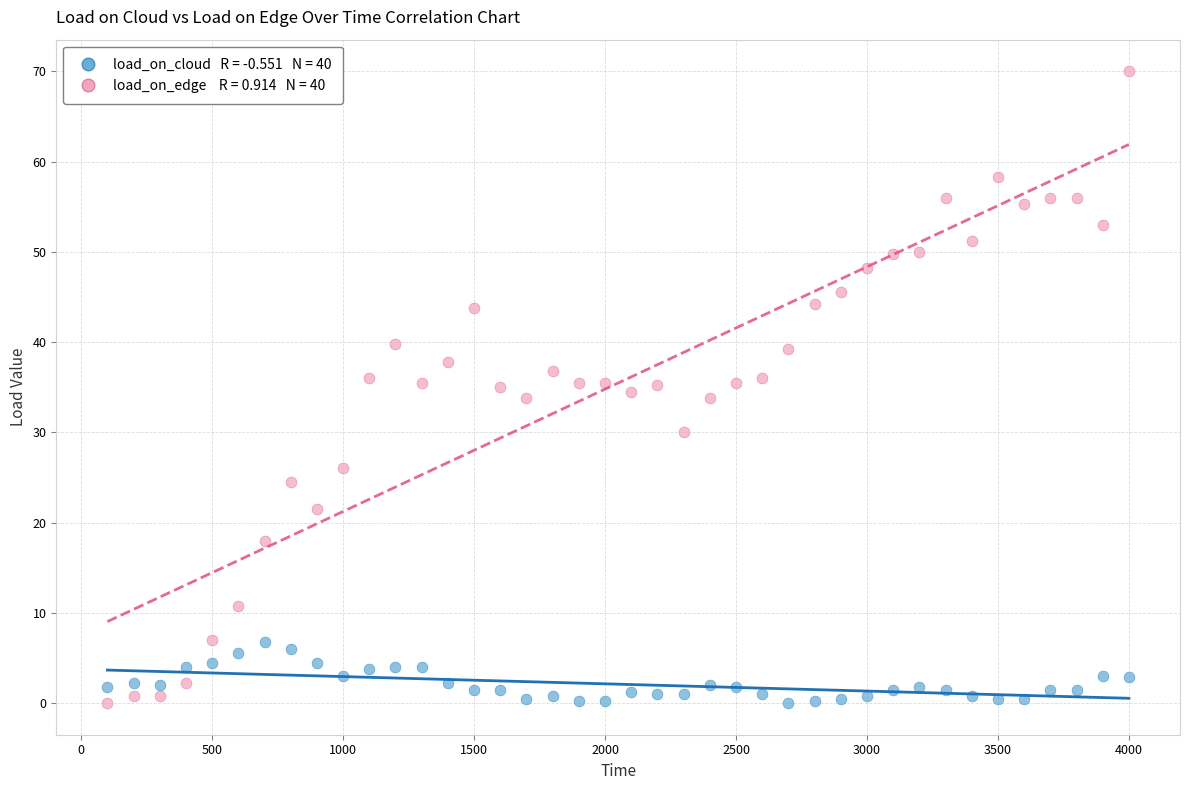

Across all data points, what is the range of Y values (max minus min)?

70.0